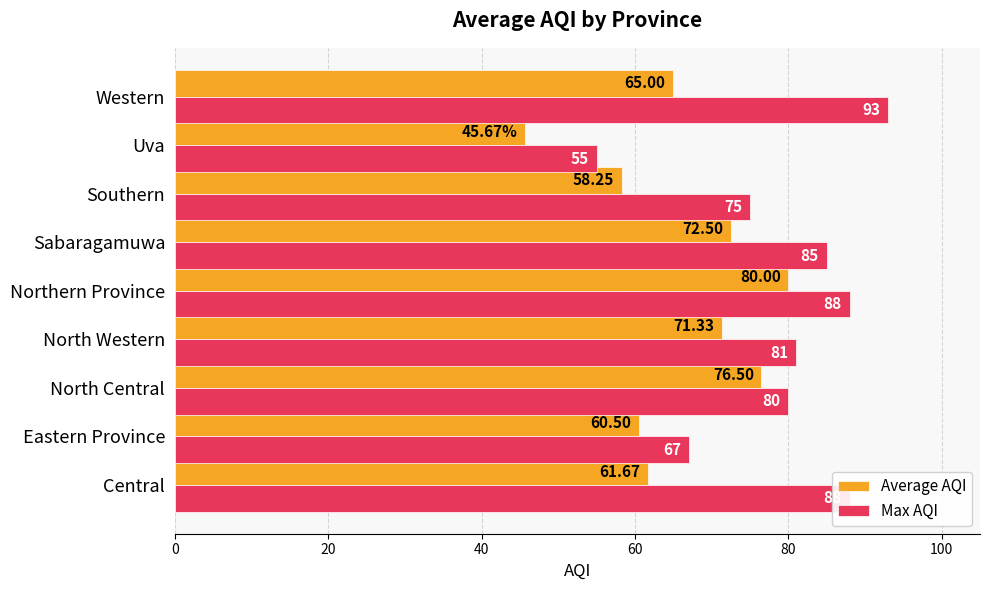

How many series are shown in this chart?

2